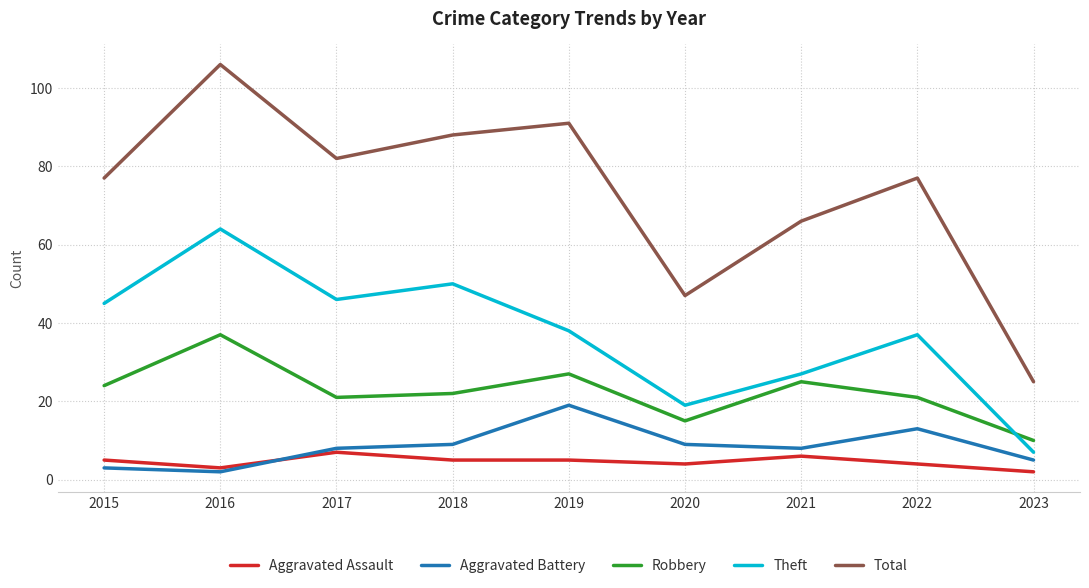

What is the minimum value shown in the chart?

2